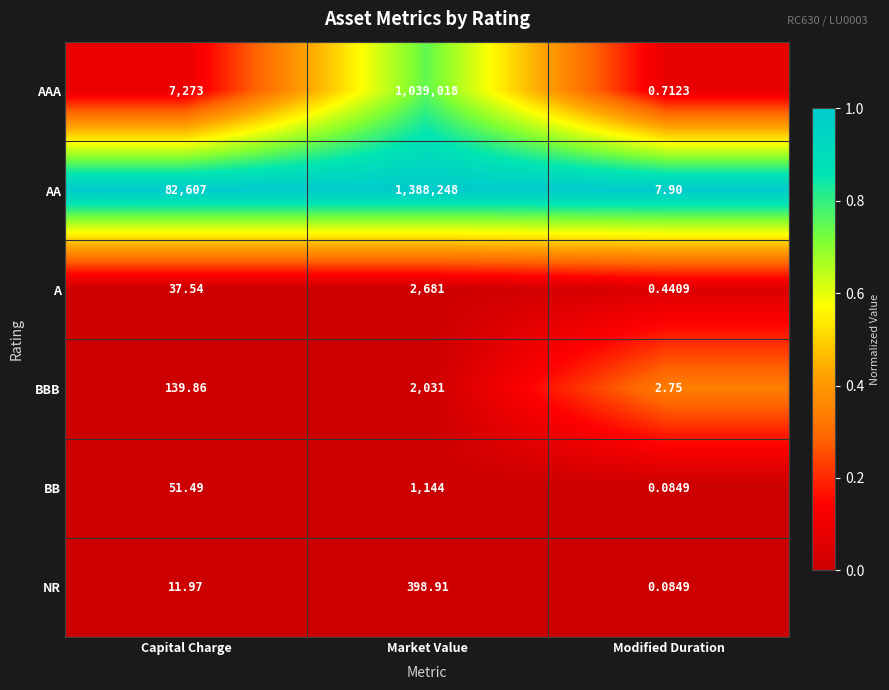

Rank the series by their maximum value, from highest to lowest.

AA, AAA, A, BBB, BB, NR